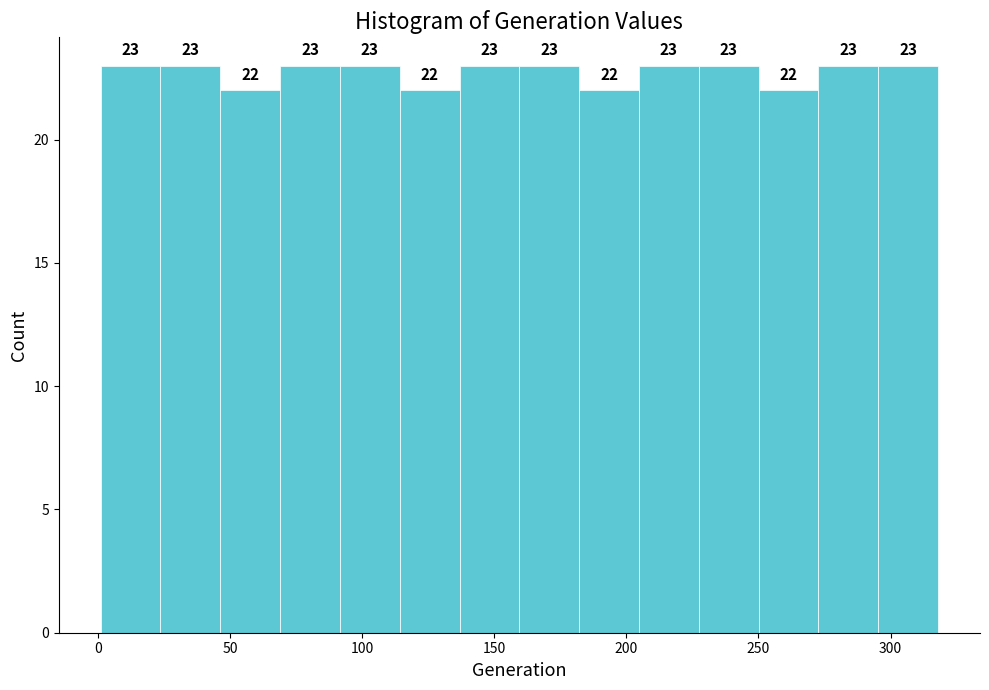

Reading left to right, transcribe this chart: for each bar, give the range it covers on the x-axis and its height. The bar edges are not printed on the chart, so give them approximately, as read against the axis.

0 to 25: 23
25 to 45: 23
45 to 70: 22
70 to 90: 23
90 to 115: 23
115 to 135: 22
135 to 160: 23
160 to 180: 23
180 to 205: 22
205 to 225: 23
225 to 250: 23
250 to 275: 22
275 to 295: 23
295 to 320: 23